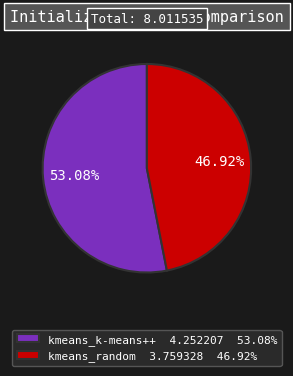

The kmeans_random slice represents 42% of the pie. True or false?

False